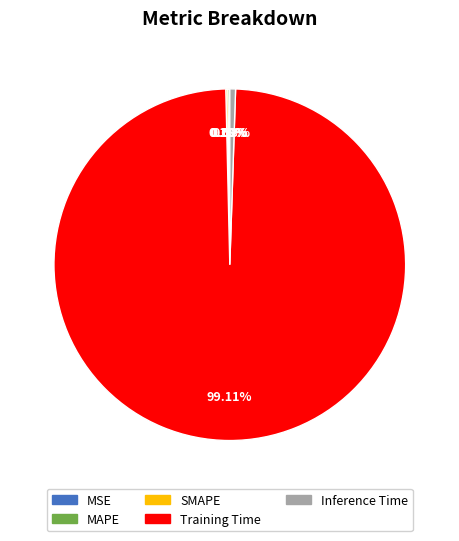

How much of the chart is everything except Inference Time?

99.5%